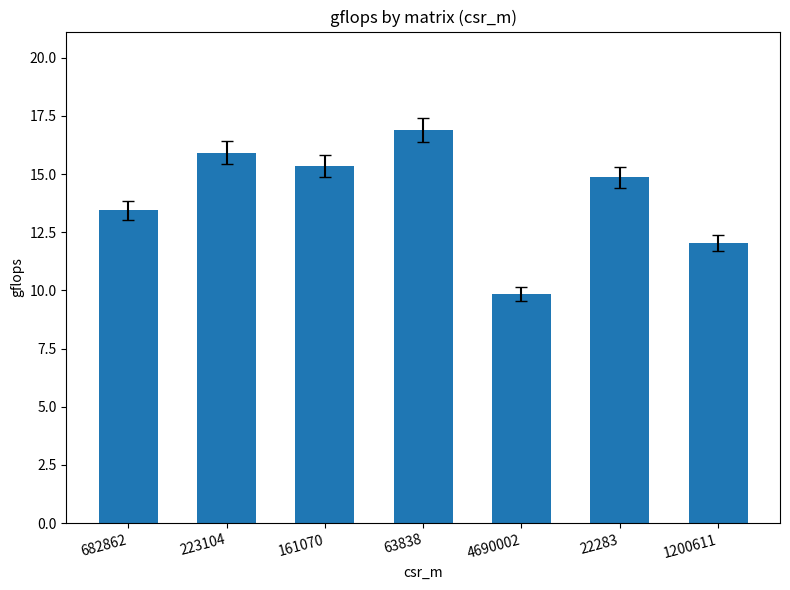

Rank the categories by value from lowest to highest.

4690002, 1200611, 682862, 22283, 161070, 223104, 63838